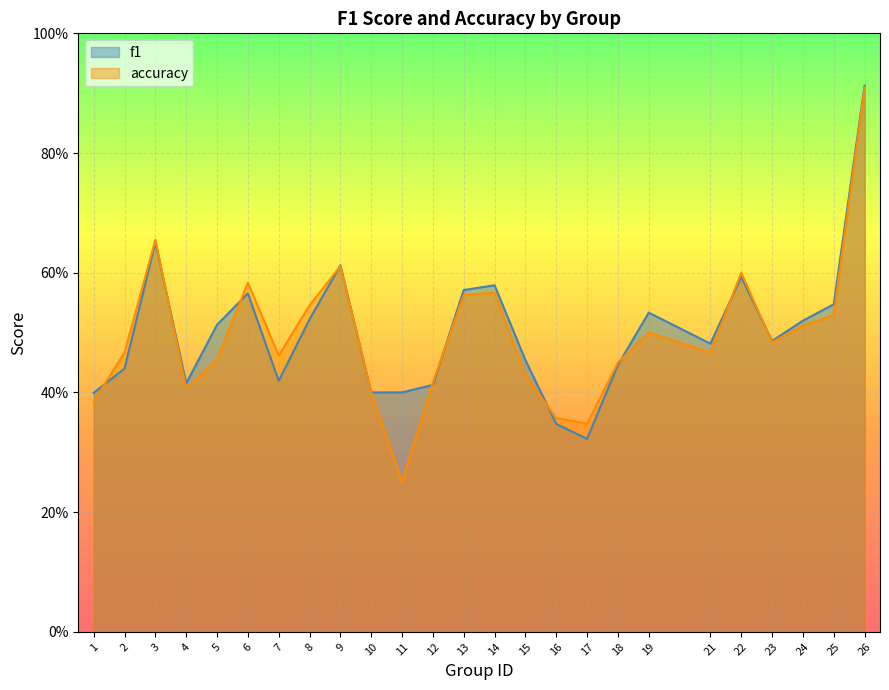

Rank the series at 22 from lowest to highest value.

f1, accuracy